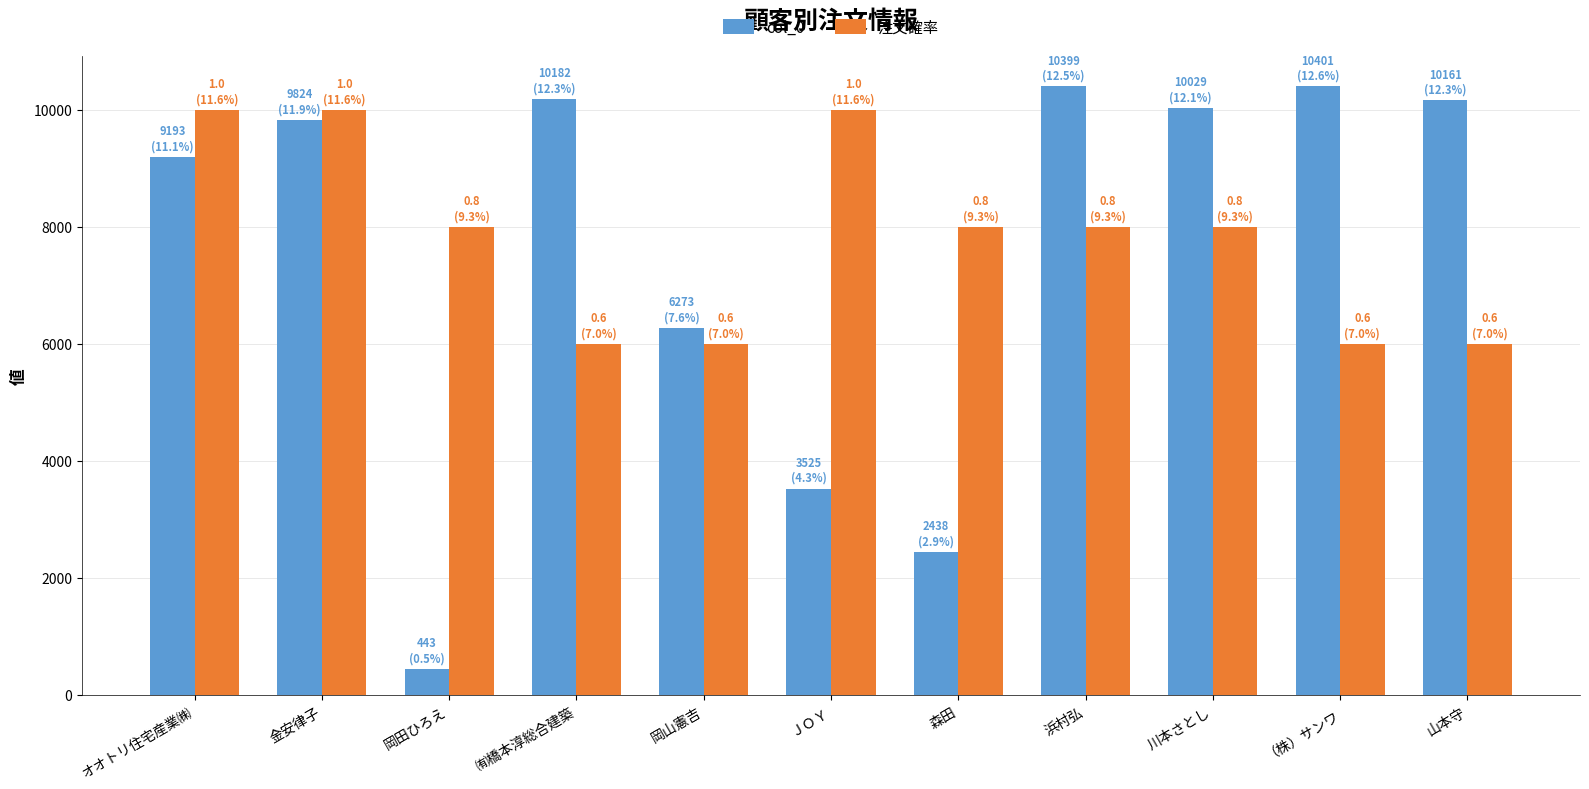

Which label corresponds to the smallest value in the chart?

岡田ひろえ